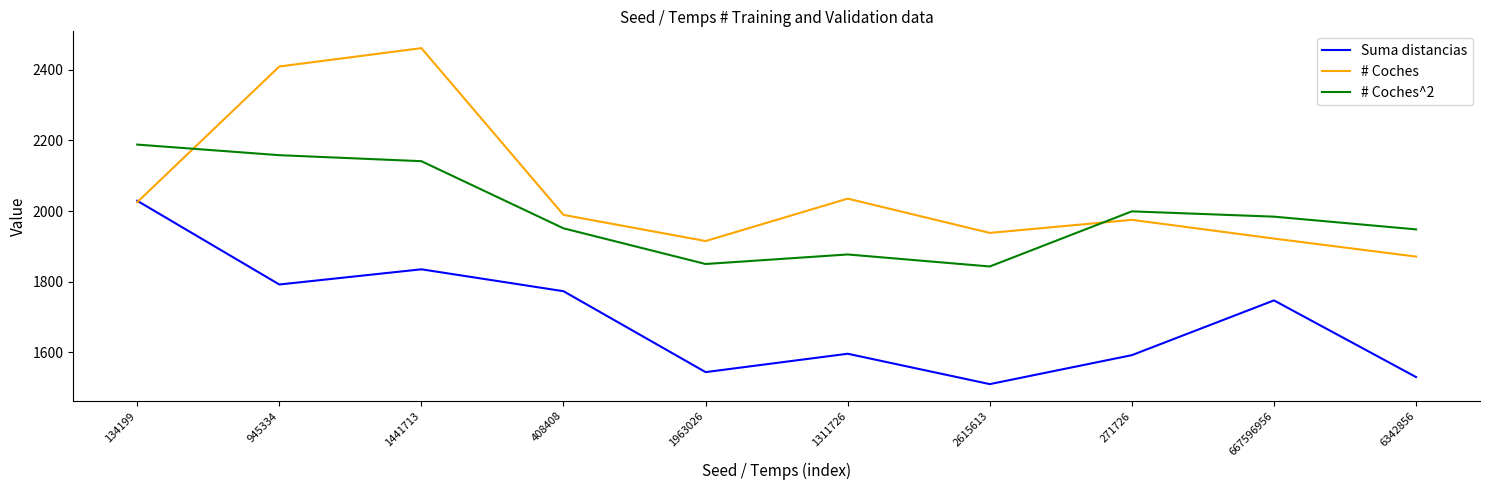

How many values in the Suma distancias series are below 1747?

5